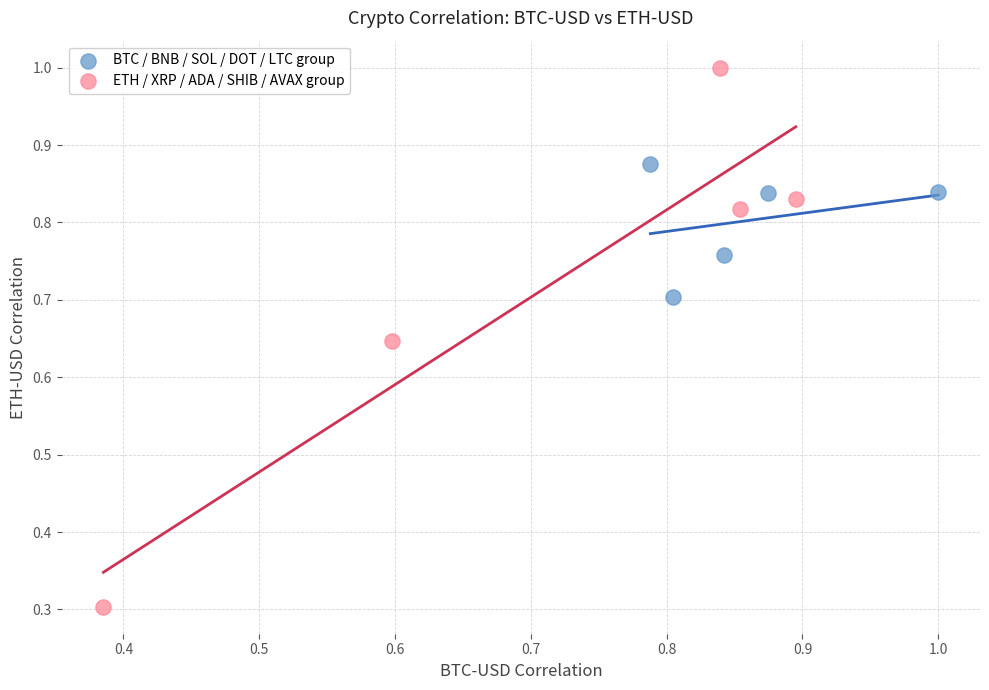

Which series has the largest Y range (max minus min)?

ETH / XRP / ADA / SHIB / AVAX group